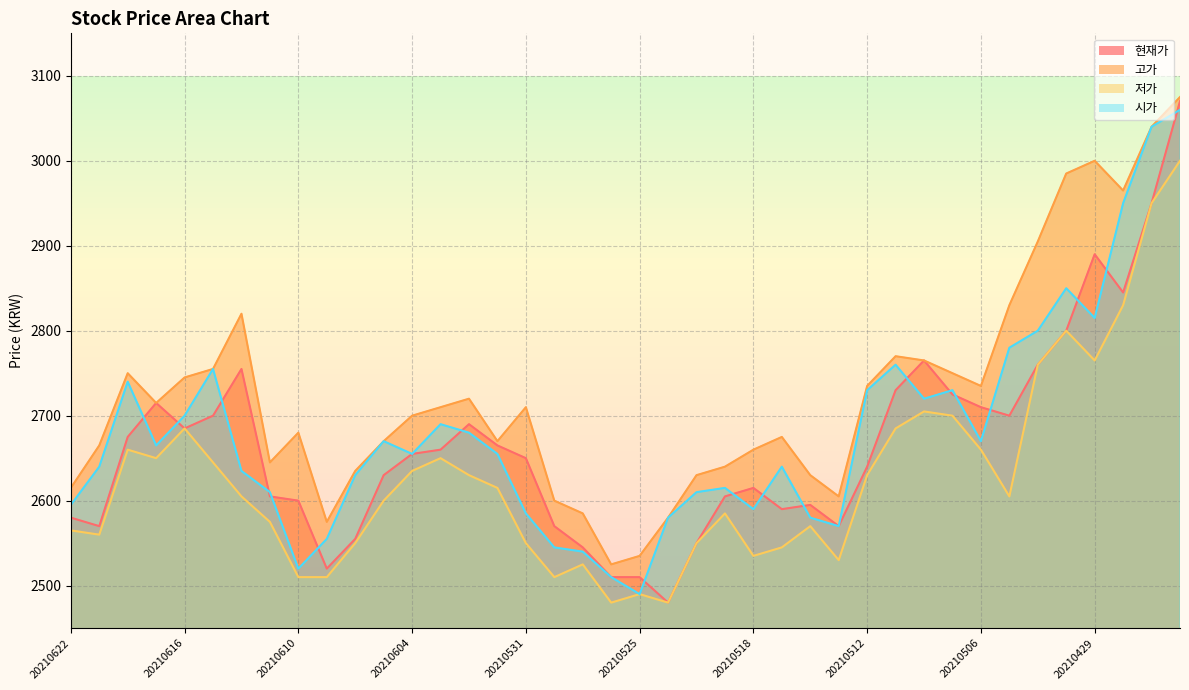

List the series in order of their peak value, lowest first.

저가, 시가, 현재가, 고가